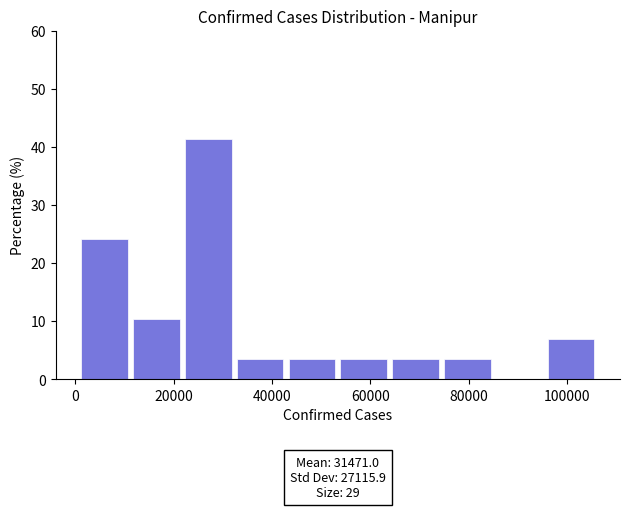

Which range on the x-axis has the tallest bar?

22000 to 32000